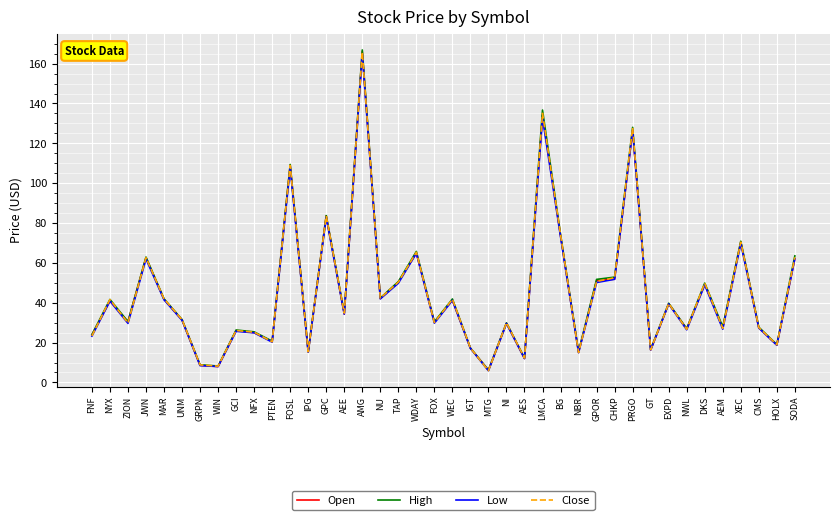

What position from the left is IGT?

22